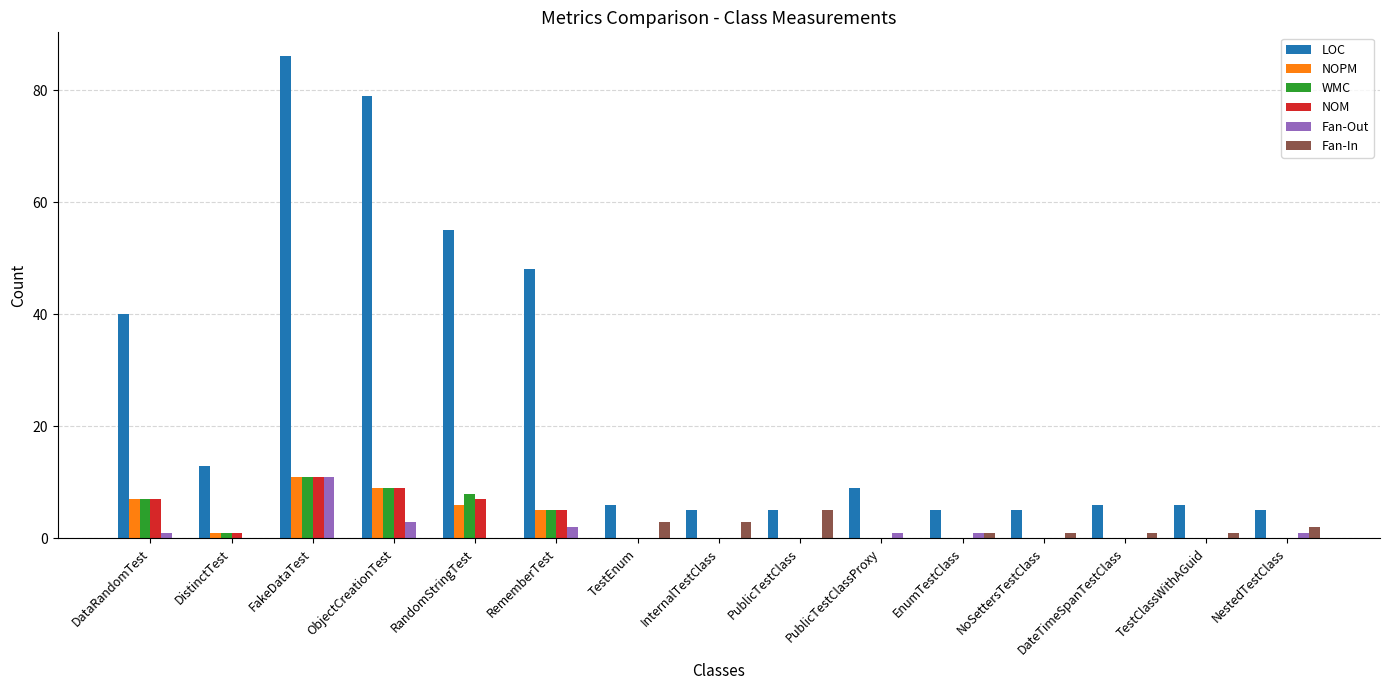

What is the sum of all Fan-In values?

17